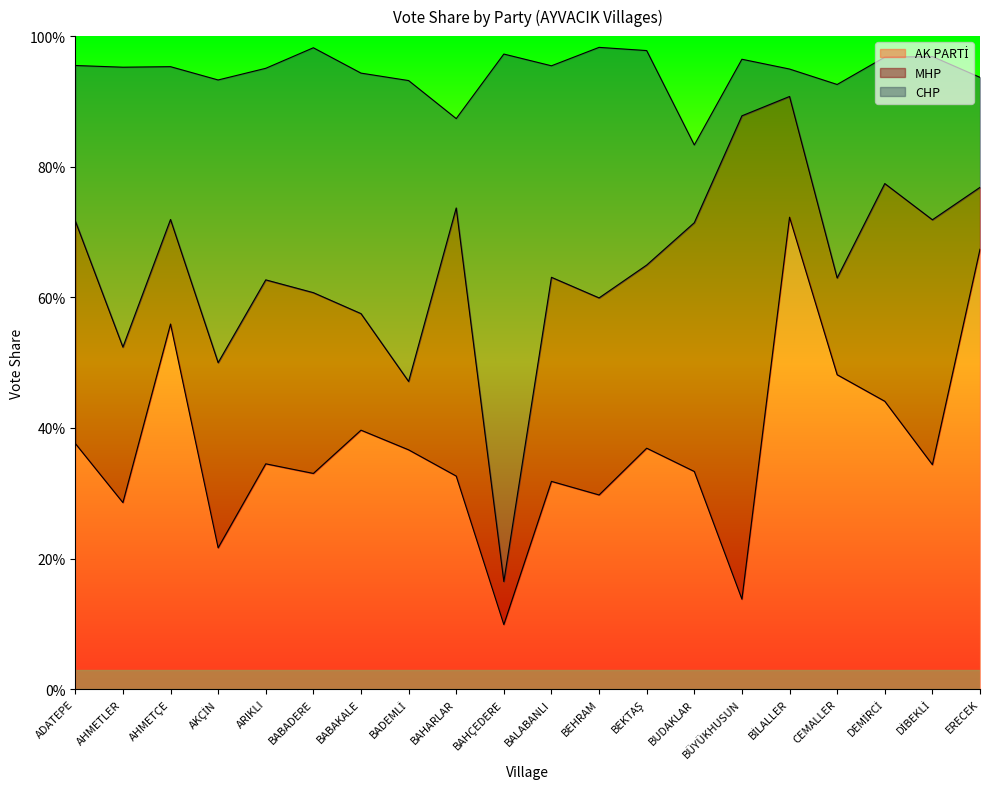

How many intersections are there between AK PARTİ and CHP?

10